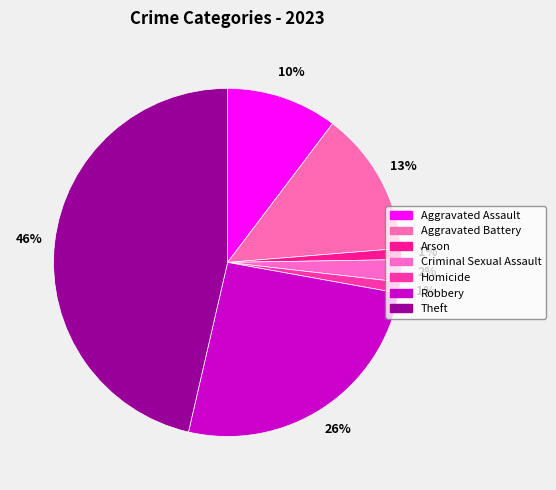

Rank the categories by value from lowest to highest.

Arson, Homicide, Criminal Sexual Assault, Aggravated Assault, Aggravated Battery, Robbery, Theft